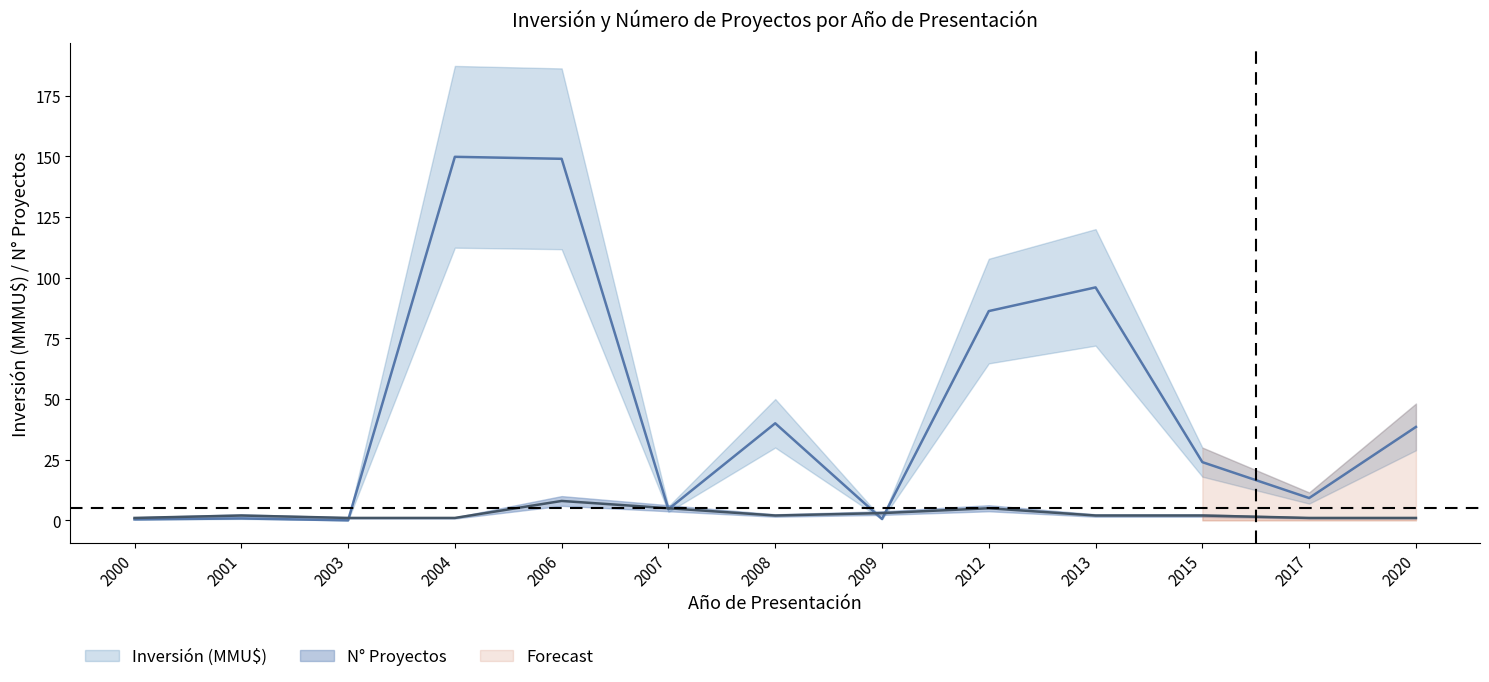

What is the sum of all Count values?

34.0